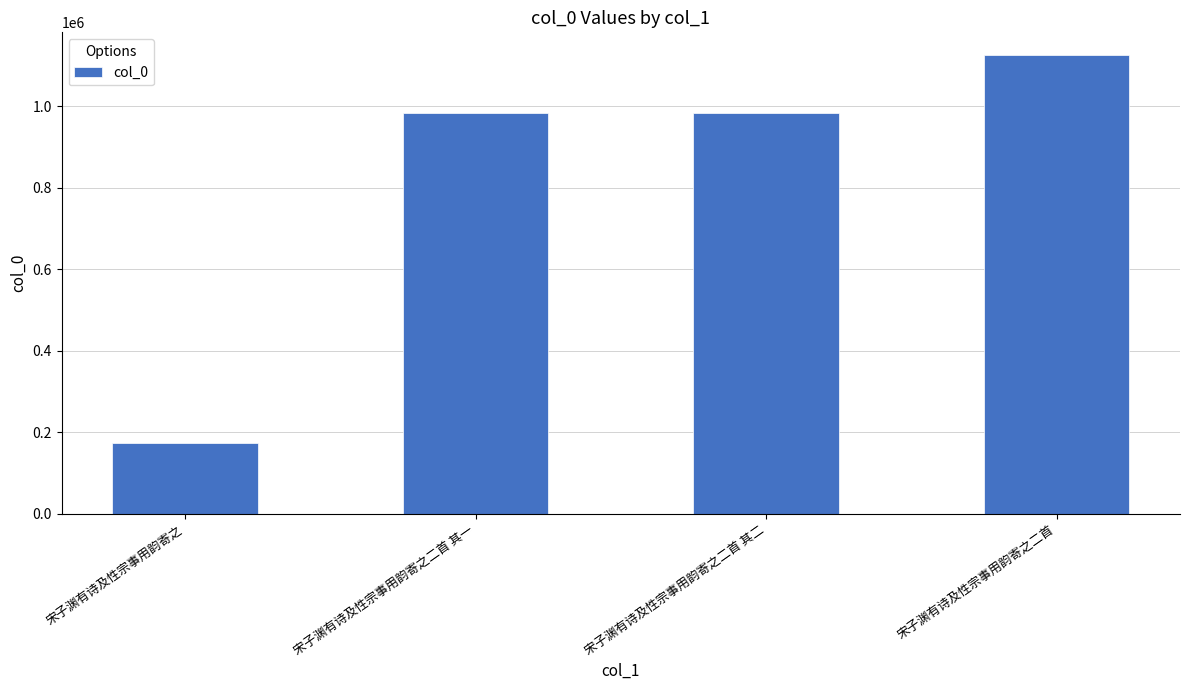

What is the smallest value displayed?

174023